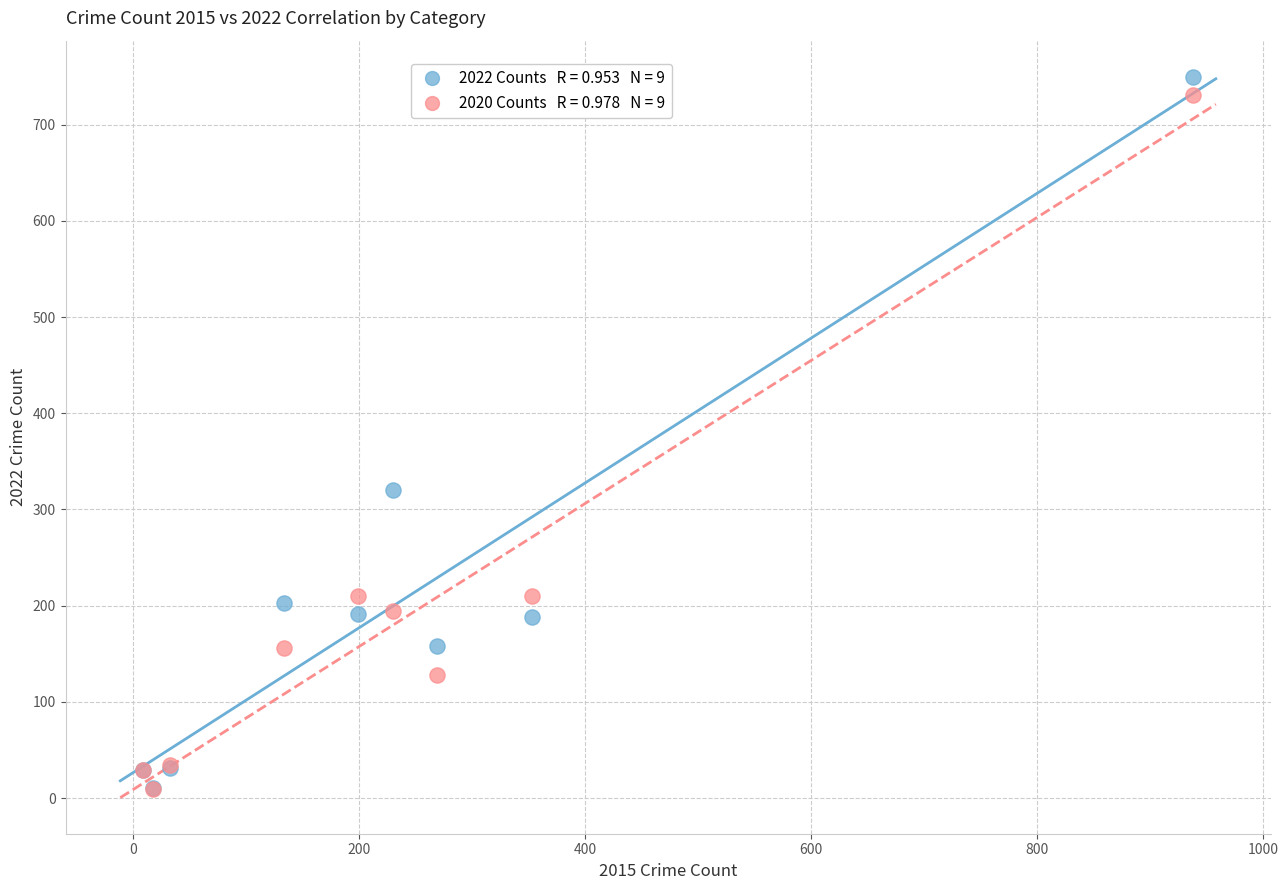

Across all series, what Y value is closest to 379?

320